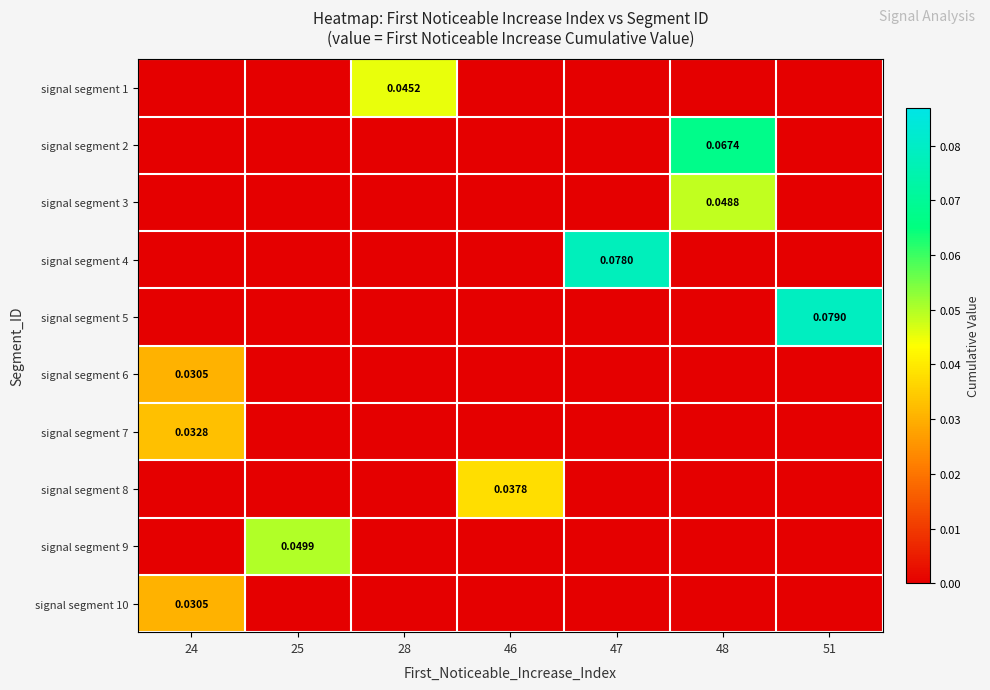

What is the maximum value shown in the chart?

0.1